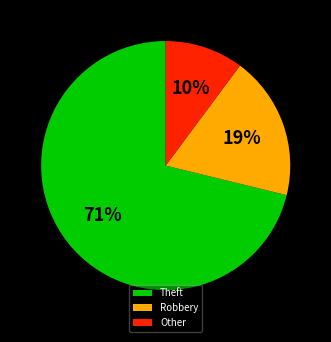

The Theft slice represents 81% of the pie. True or false?

False